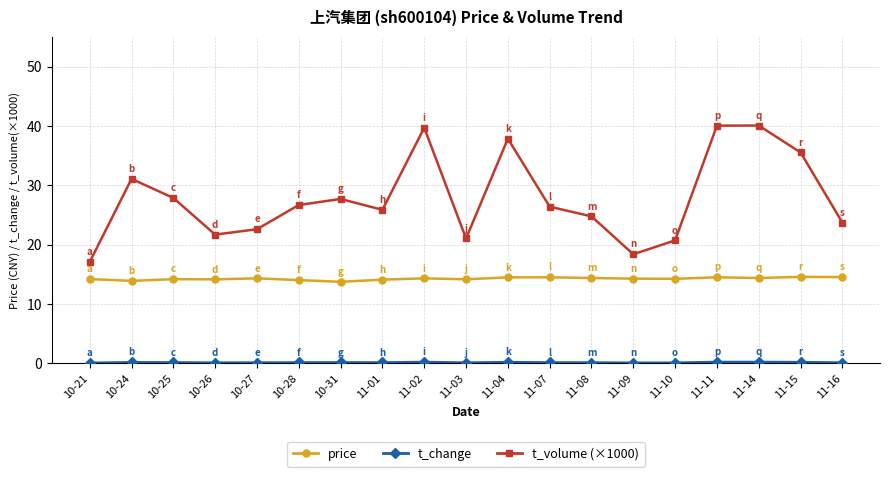

Which series has the largest range (max minus min)?

t_volume (×1000)